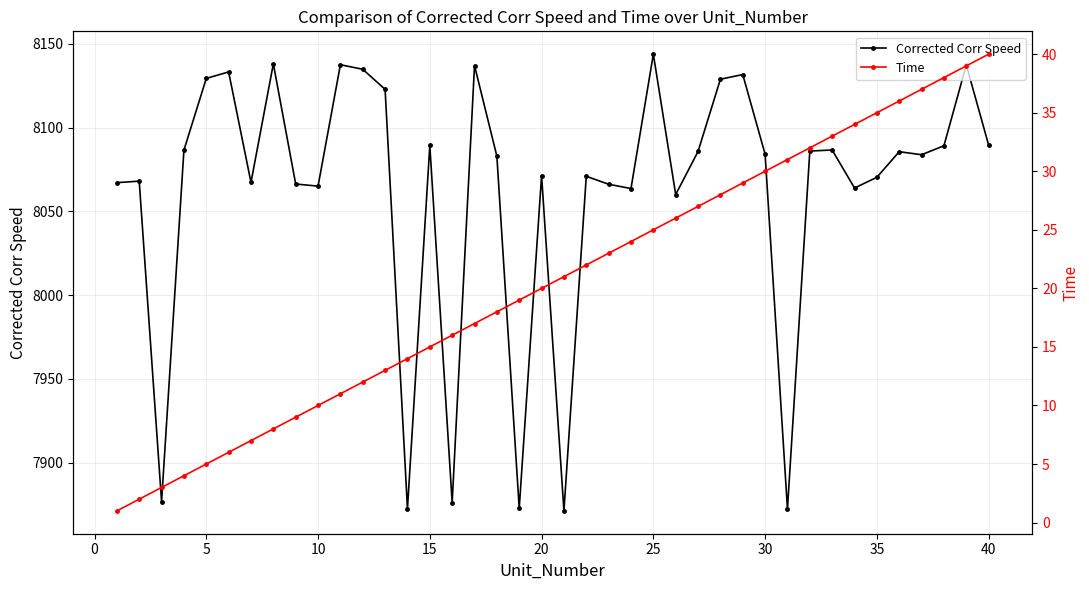

True or false: Corrected Corr Speed has more than 2 points higher than both neighbors.

True